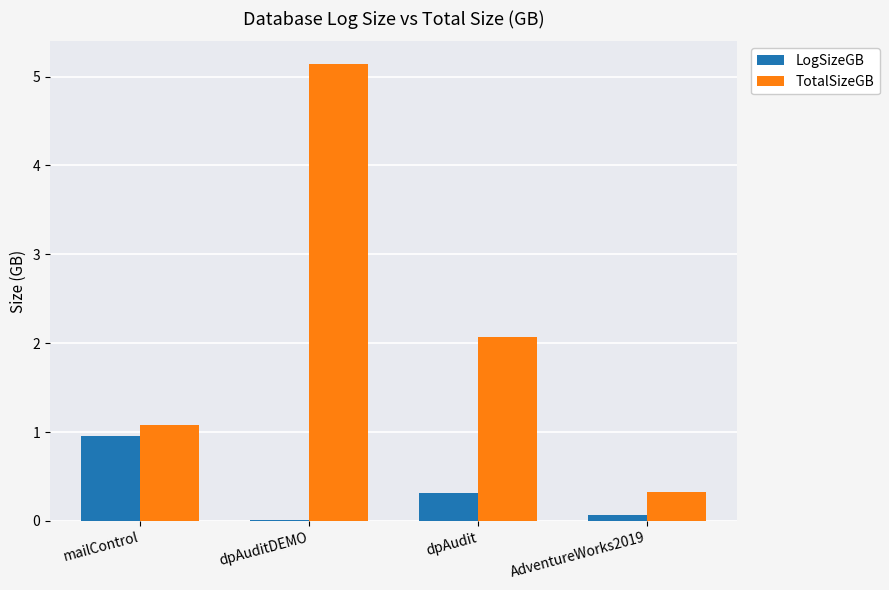

Which series changed the most between dpAudit and AdventureWorks2019?

TotalSizeGB